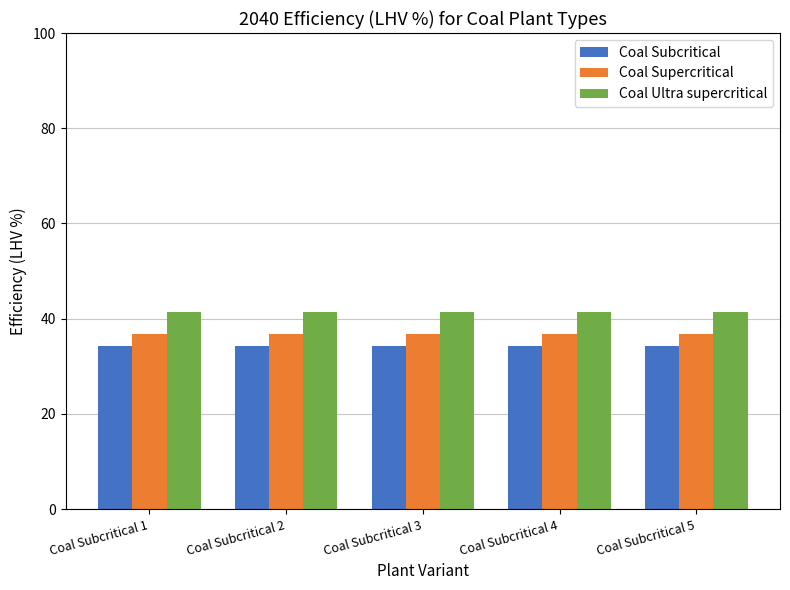

What is the smallest value displayed?

34.3